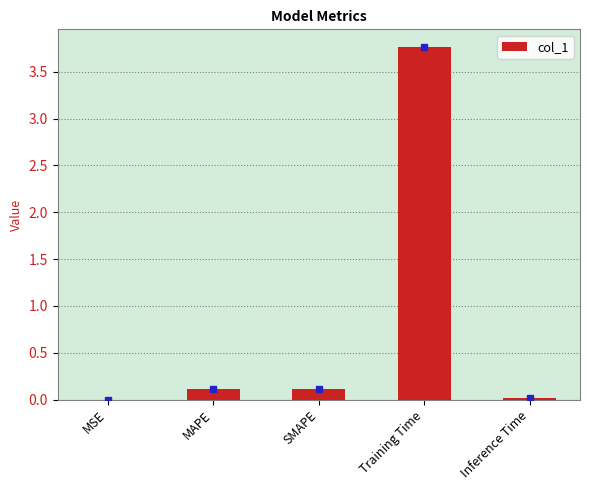

What is the greatest value displayed?

3.8